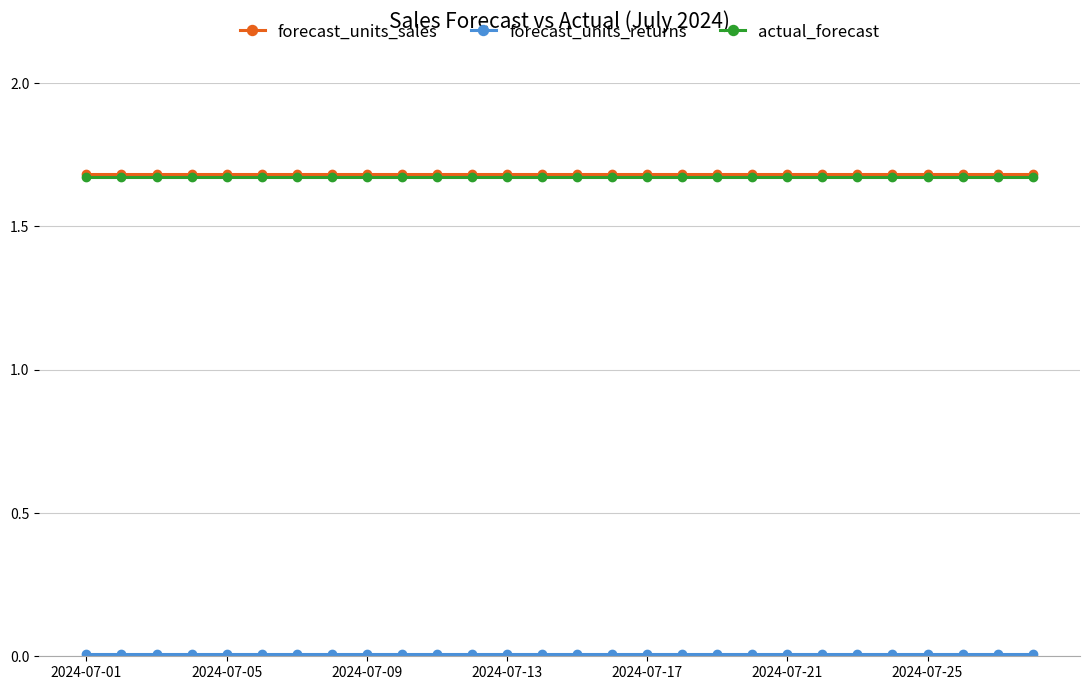

At how many categories does at least one series exceed 1?

28